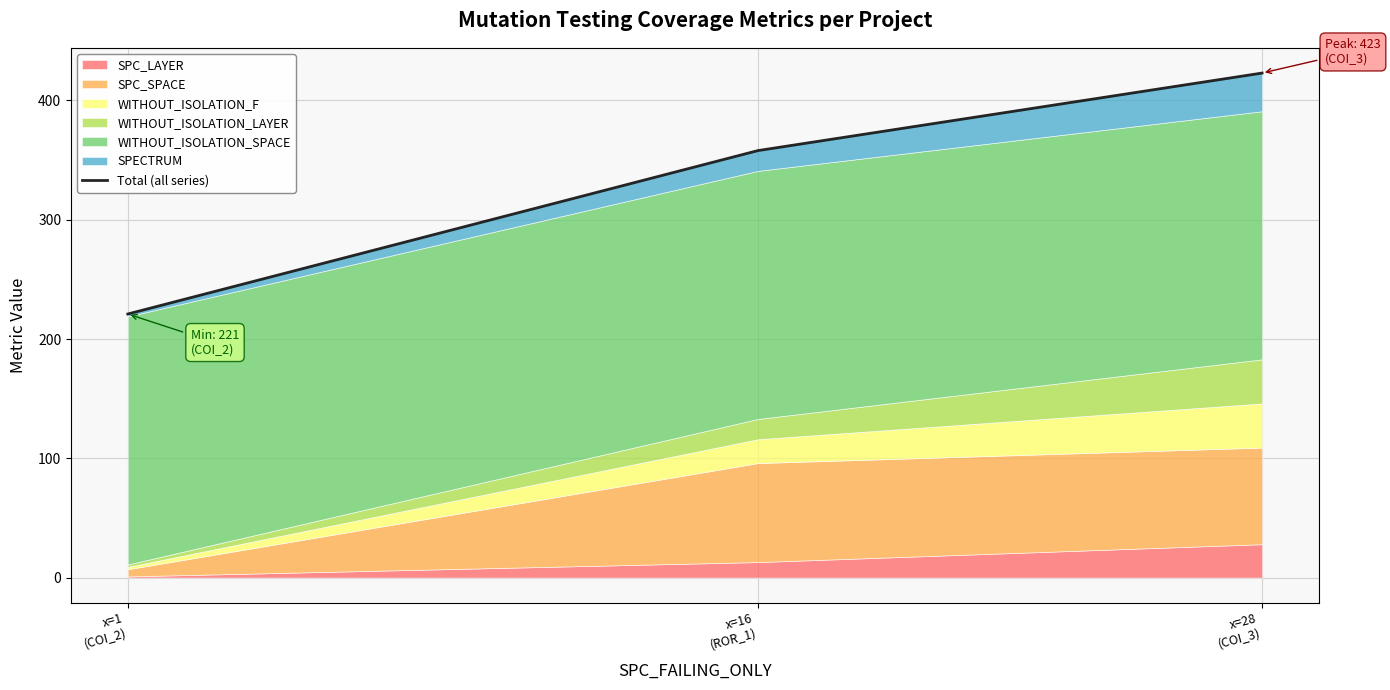

What is the minimum value shown in the chart?

221